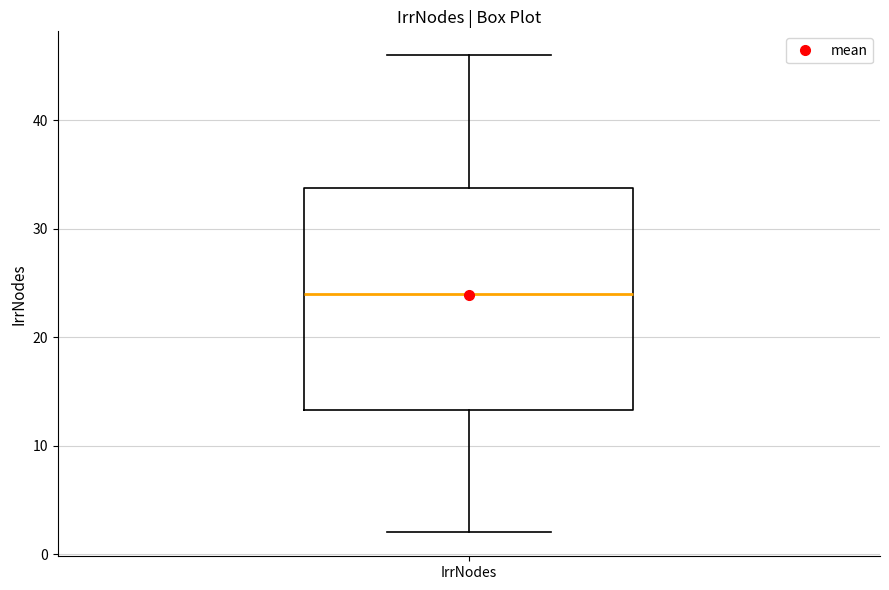

Transcribe this box plot: give where the median line is, the range the box spans, and where the two whiskers end, as read against the y-axis. The values are not printed on the chart, so give them approximately, as read against the axis.

median 24, box 13 to 34, whiskers 2 to 46